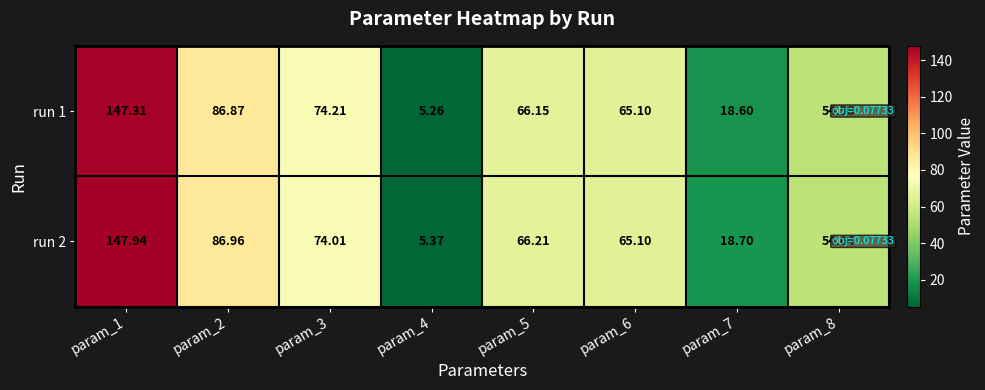

Is the value of run 1 at param_2 greater than the value of run 2 at param_3?

Yes